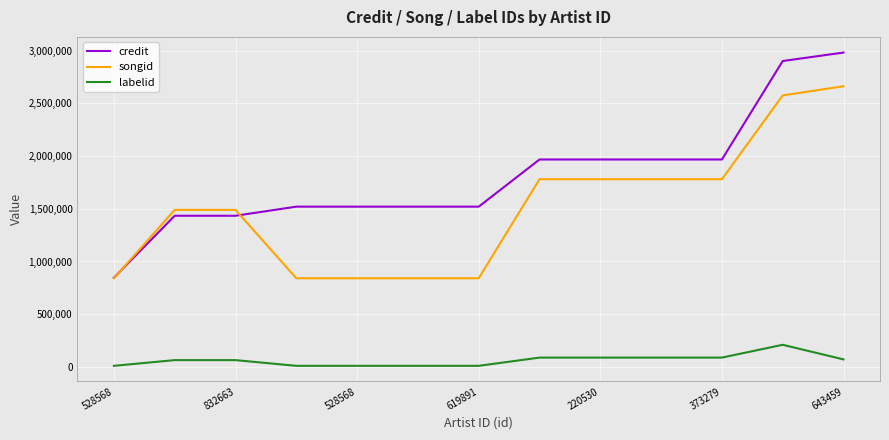

Which series has the largest range (max minus min)?

credit